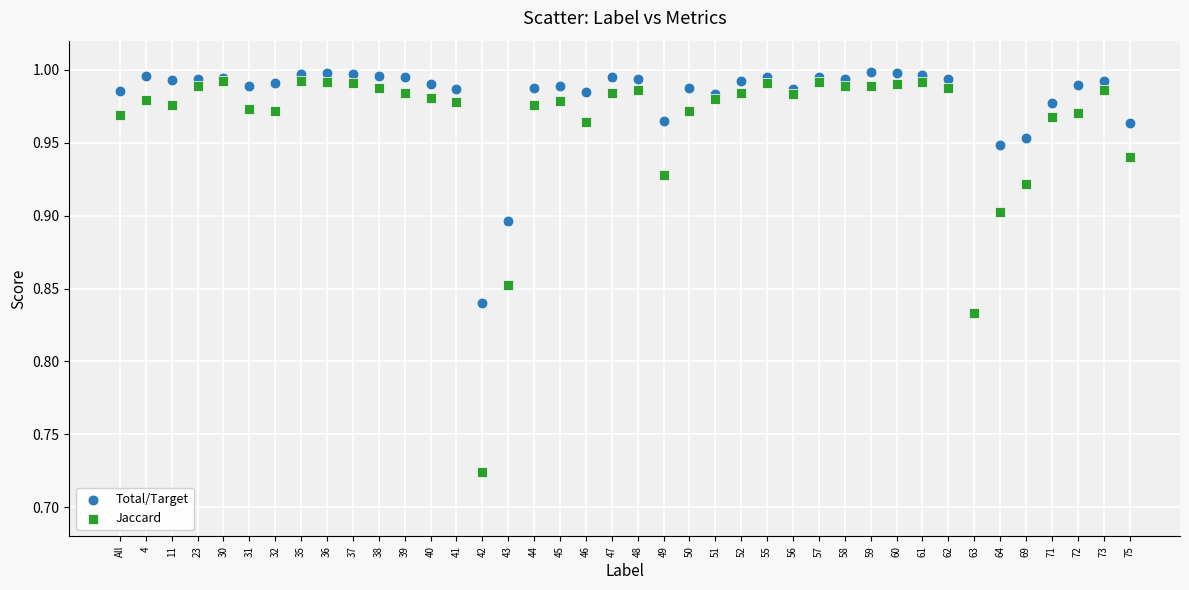

What are all the series names shown in the legend?

Total/Target, Jaccard